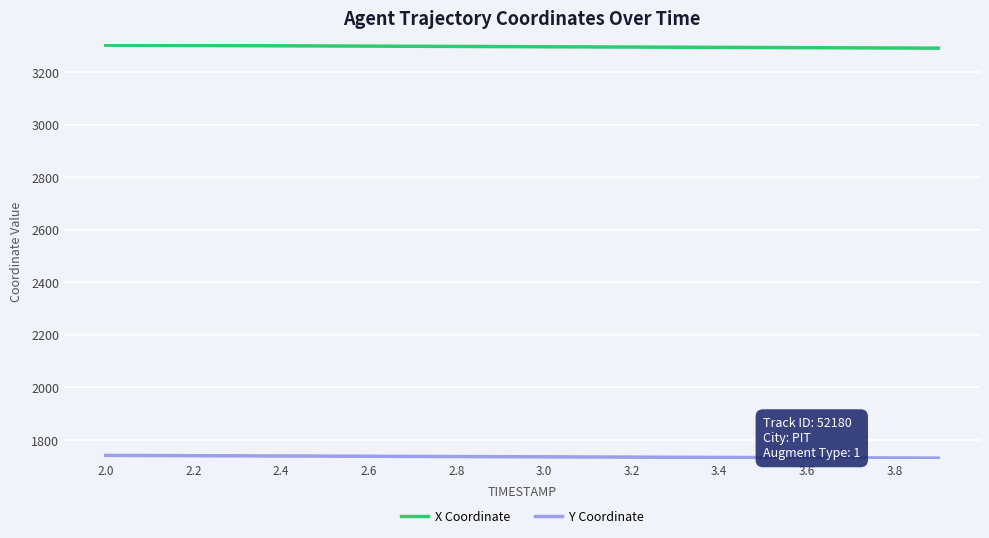

What is the smallest value displayed?

1731.3